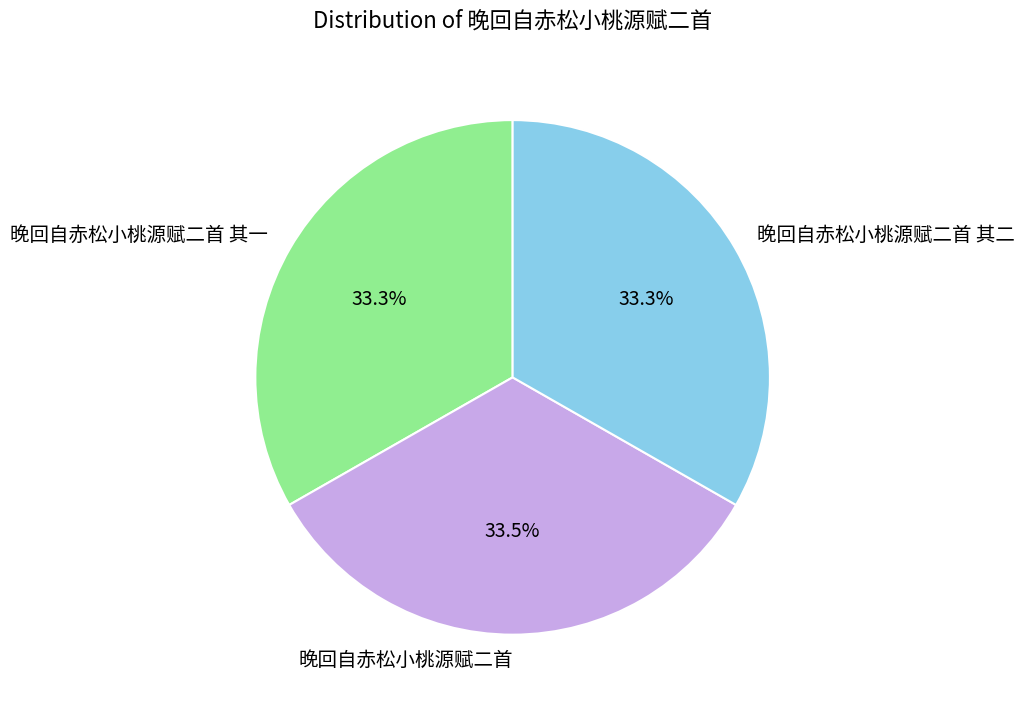

To the nearest percent, what is the combined percentage of 晚回自赤松小桃源赋二首 其二 and 晚回自赤松小桃源赋二首 其一?

67%